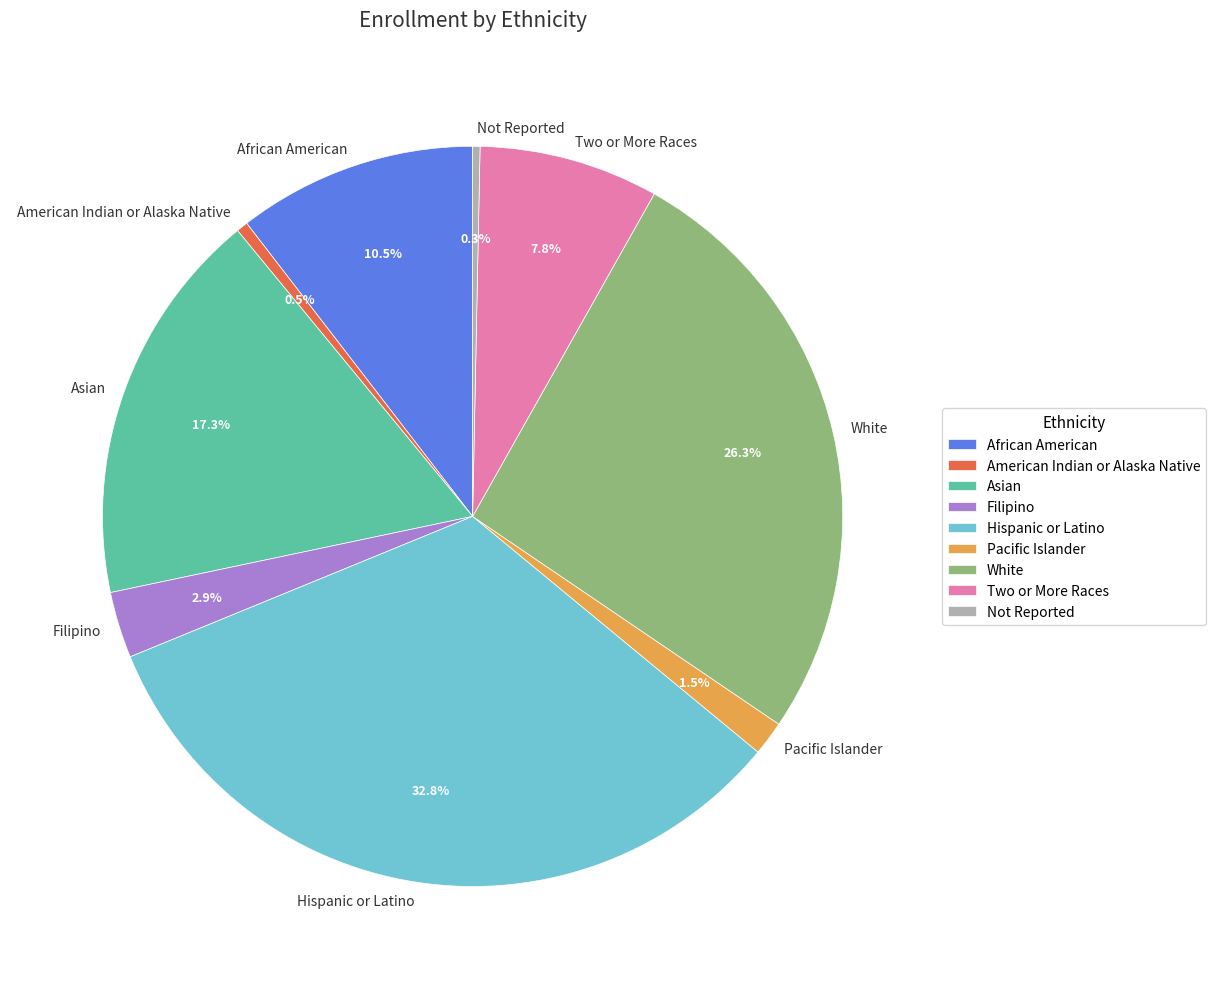

How many segments does this pie chart have?

9